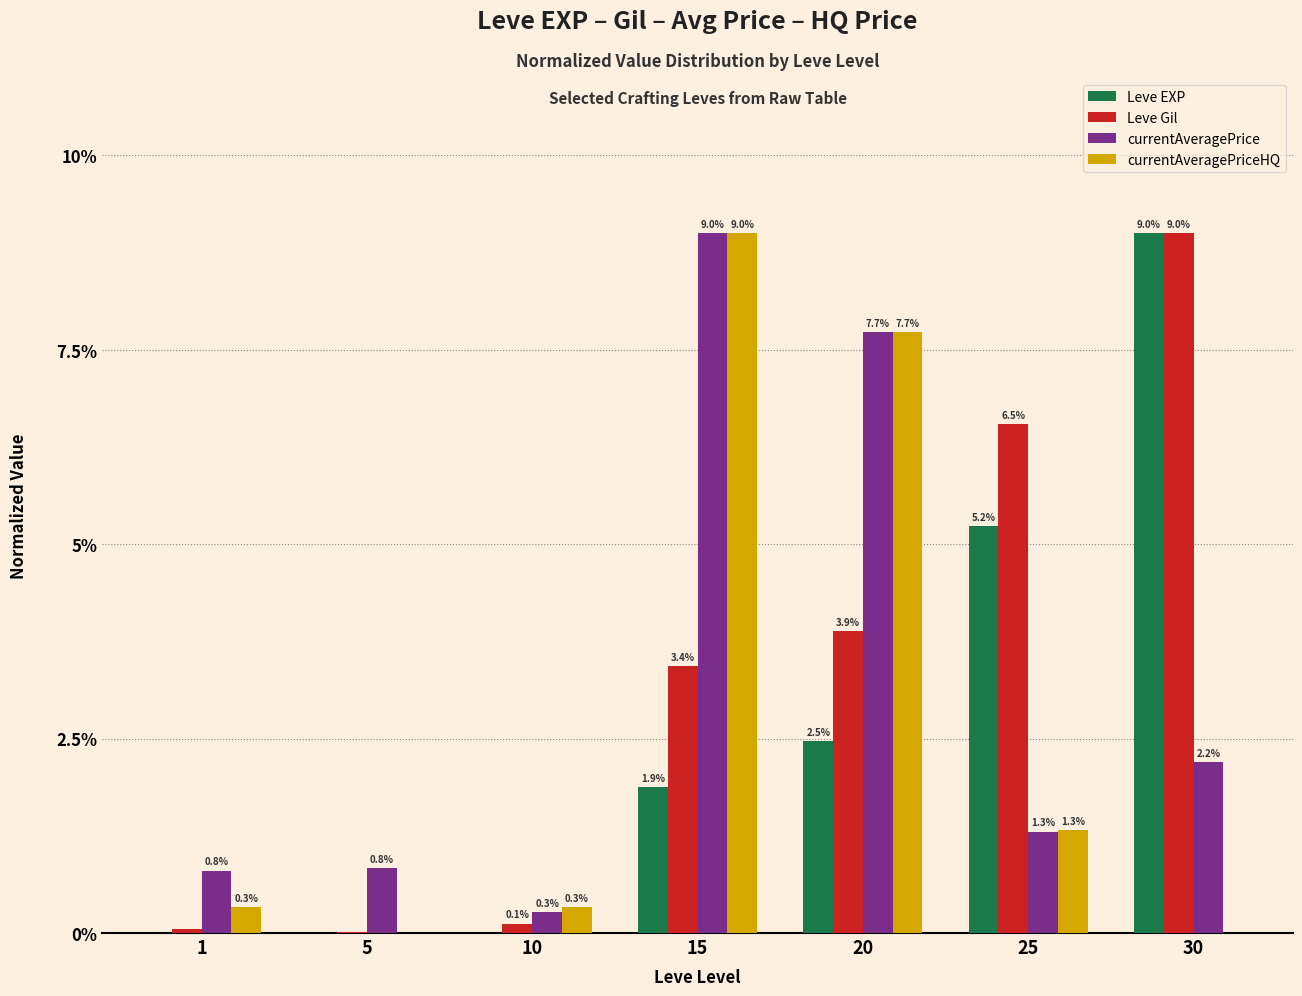

At which label does Leve EXP first exceed 1?

15